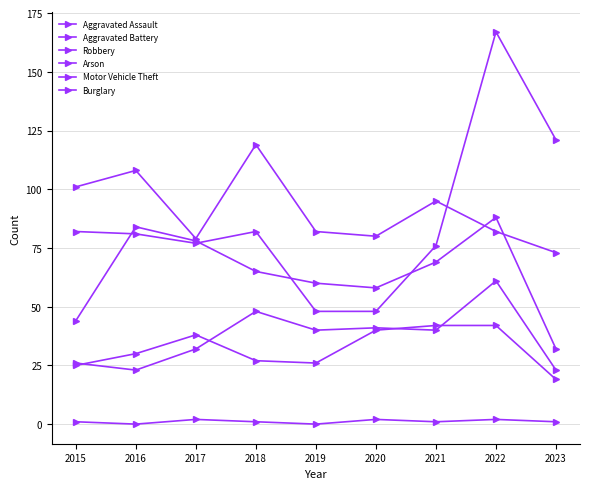

How many data points in Aggravated Assault are less than 40?

4